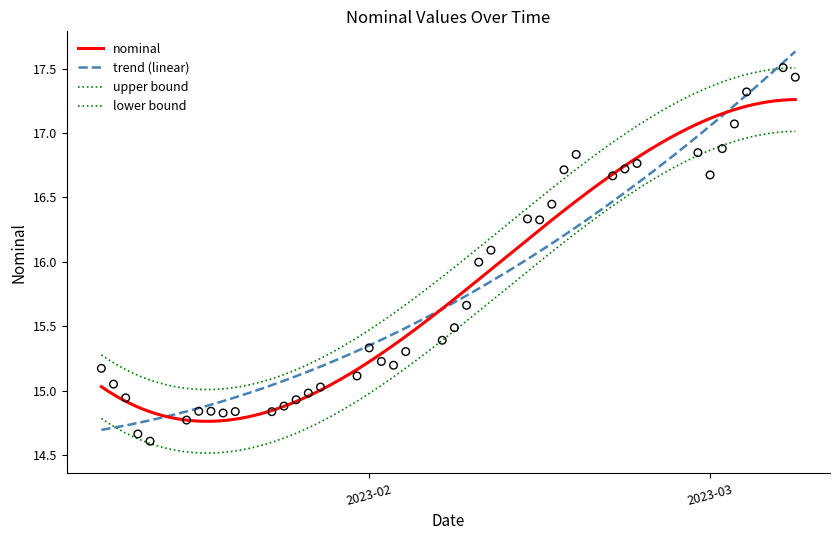

What is the change in value from 2023-02-03 to 2023-03-07?

+2.3